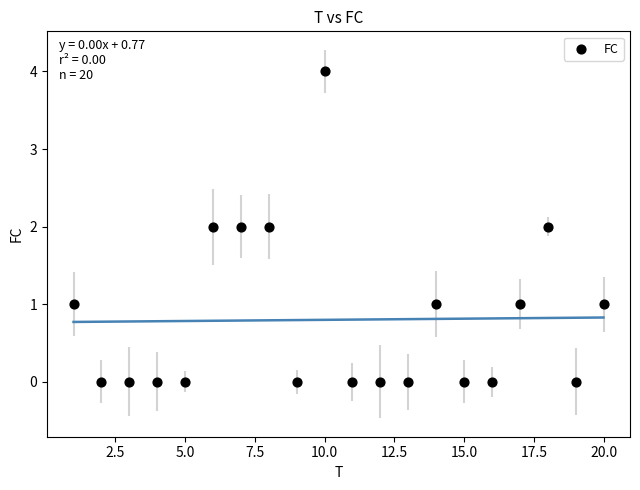

What is the range of X values (max minus min)?

19